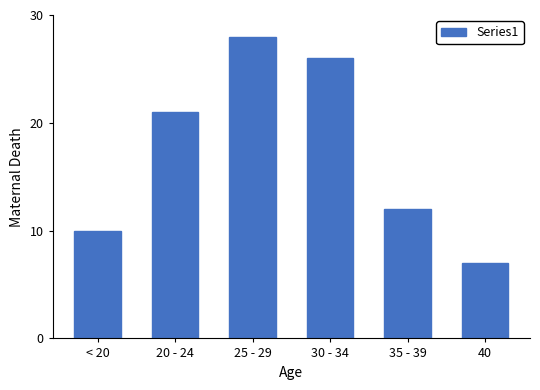

Reading left to right, extract all data points from this chart.

10	21	28	26	12	7